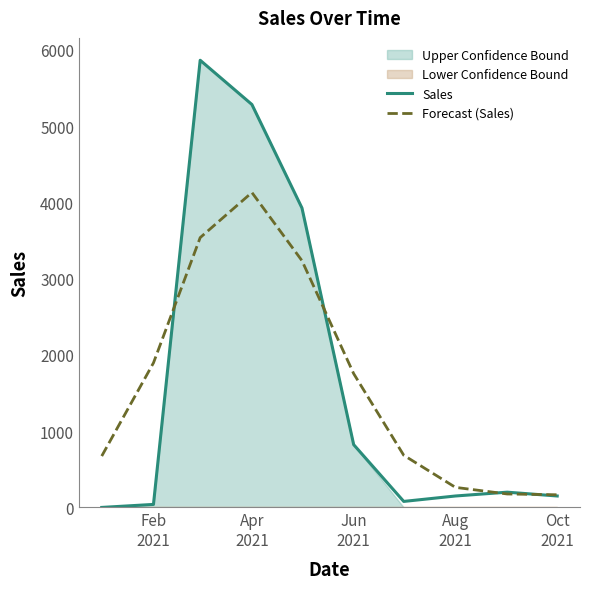

What is the maximum value for Forecast (Sales)?

4129.5